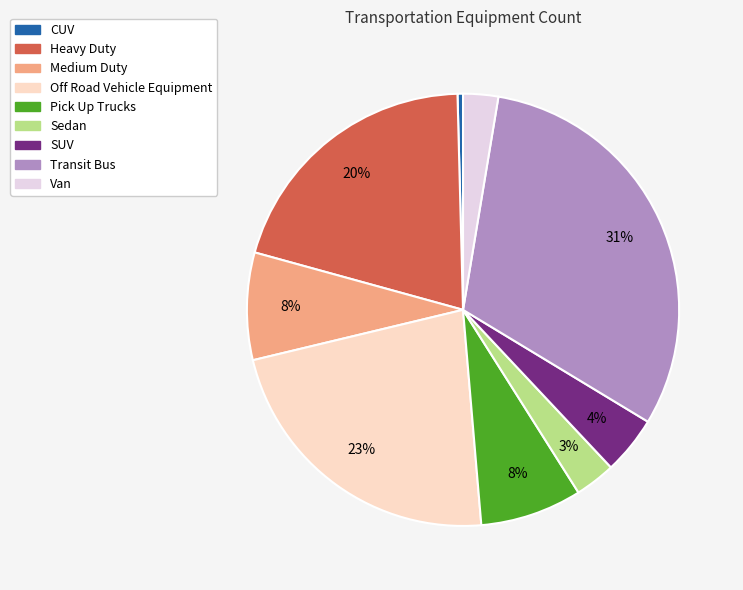

How many slices are in this pie chart?

9